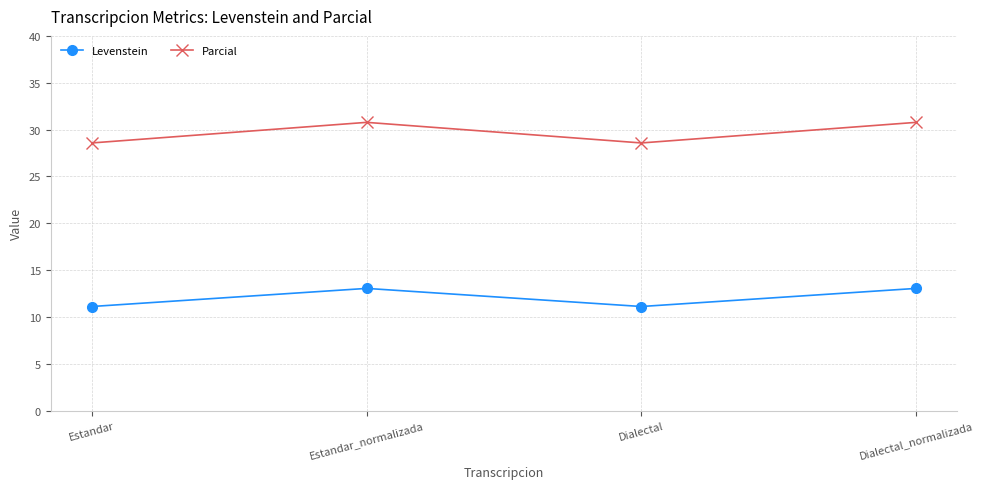

What are all the series names shown in the legend?

Levenstein, Parcial